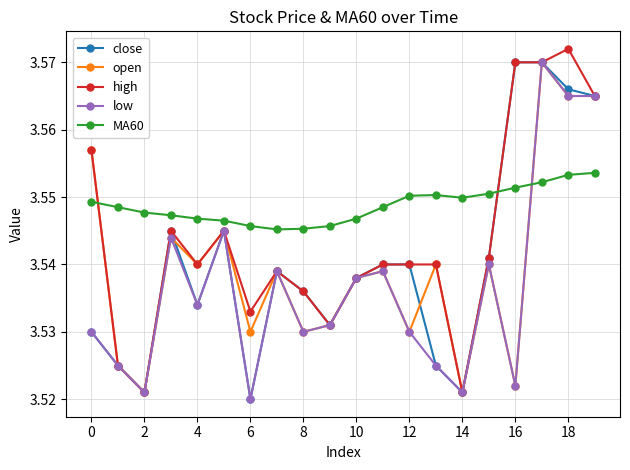

How many intersections are there between open and MA60?

2